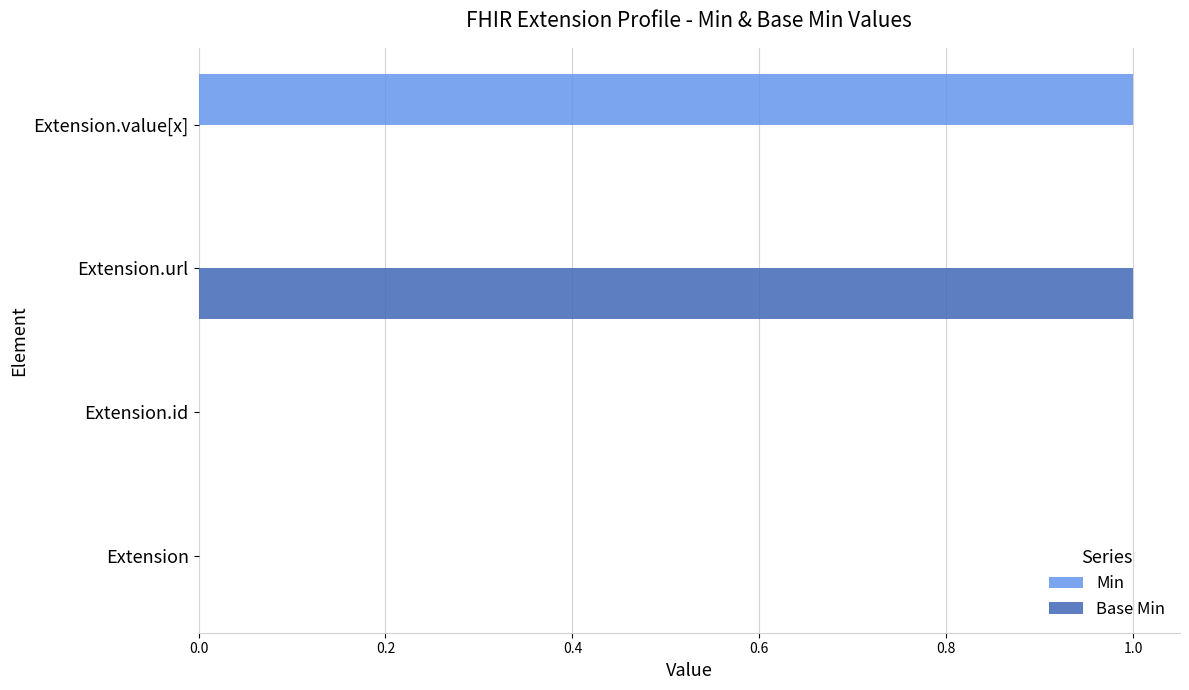

How many Base Min values are between 0 and 1?

4